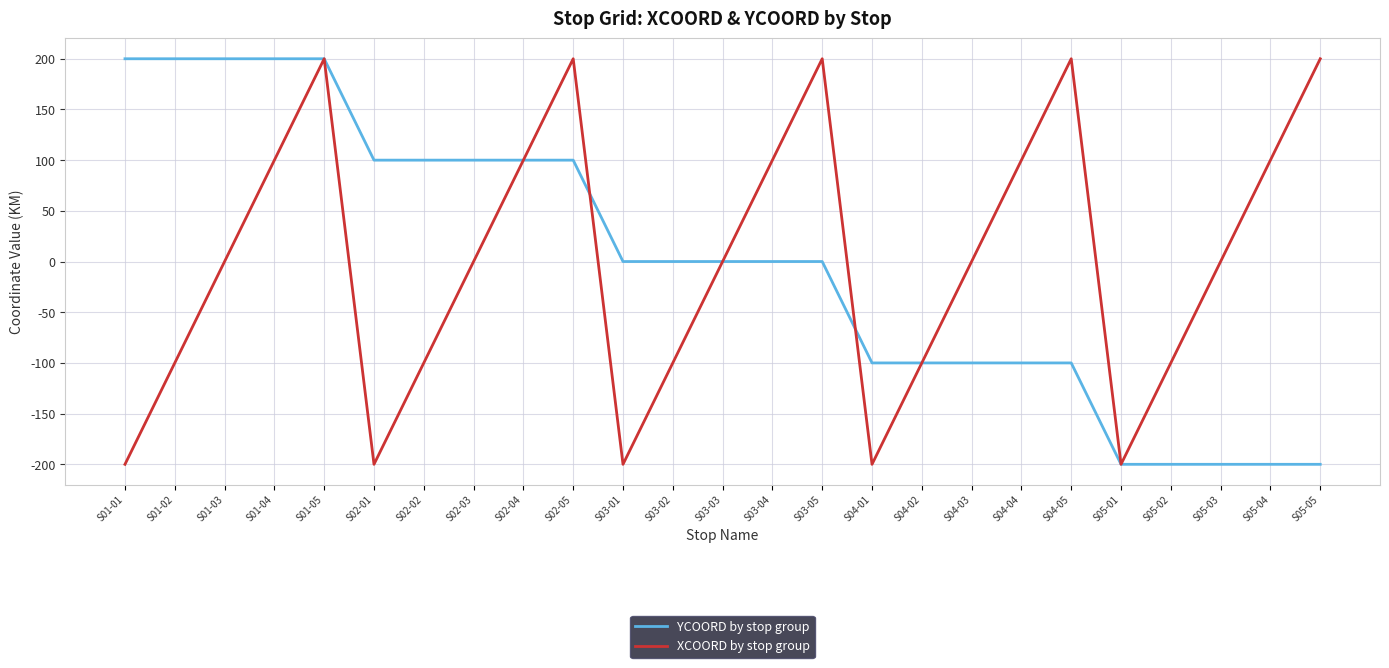

What is the total value across all series at S05-01?

-400